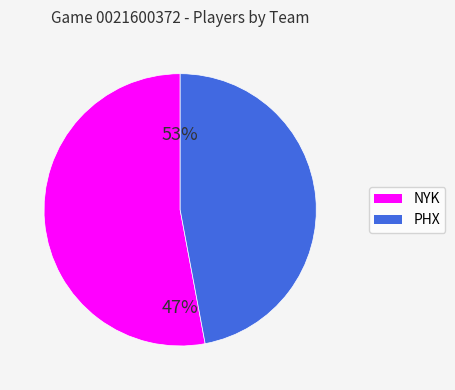

The NYK slice represents 41% of the pie. True or false?

False